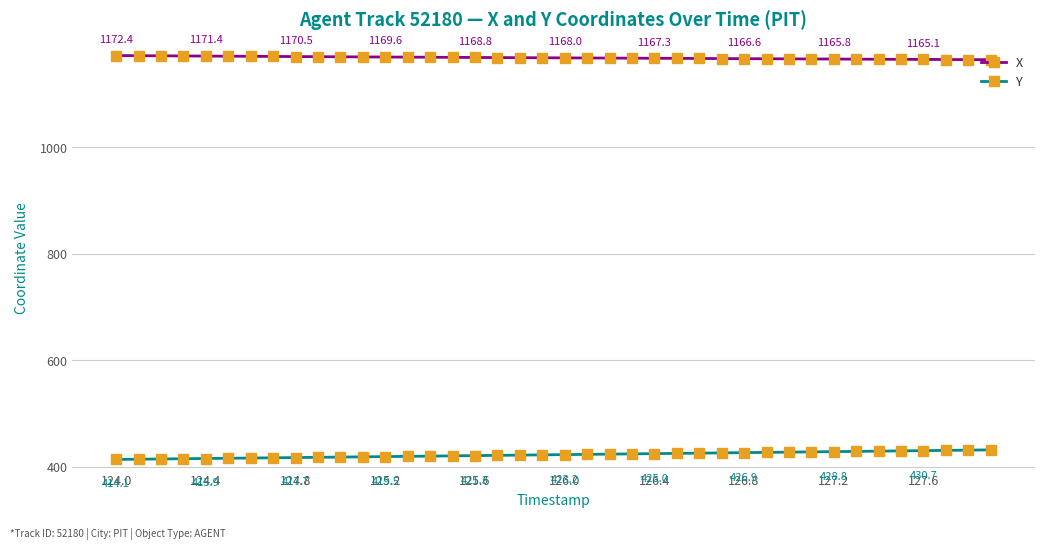

What is the maximum value shown in the chart?

1172.4